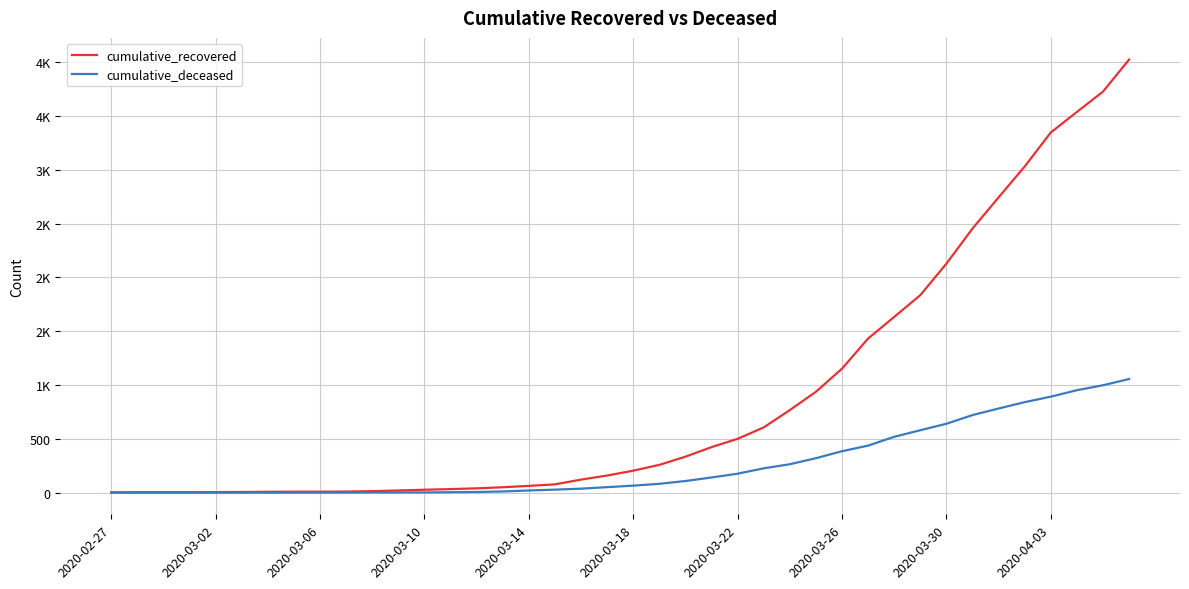

Does the chart display data point markers on the line(s)?

No